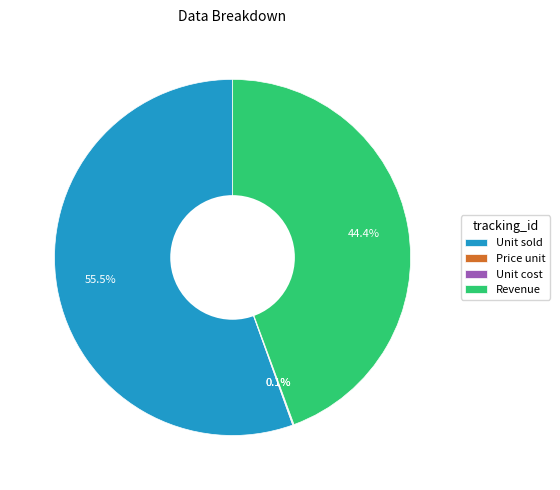

What percentage is NOT represented by Revenue?

55.6%